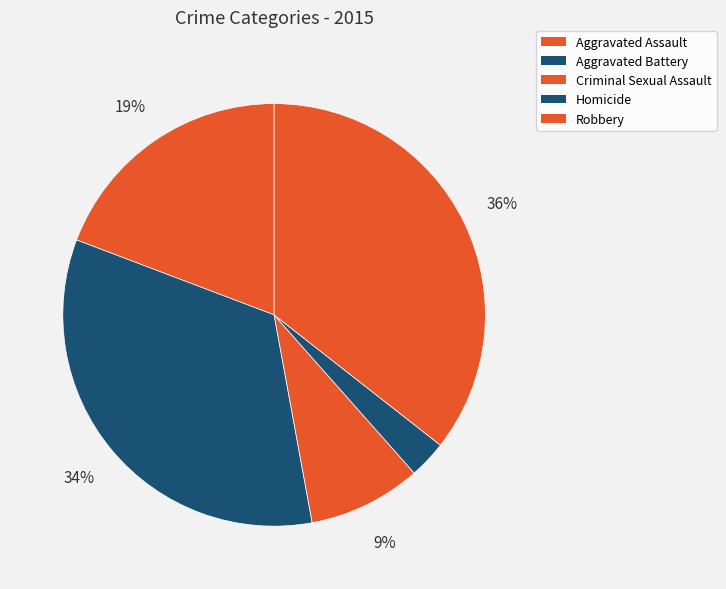

Count the number of slices in the pie.

5